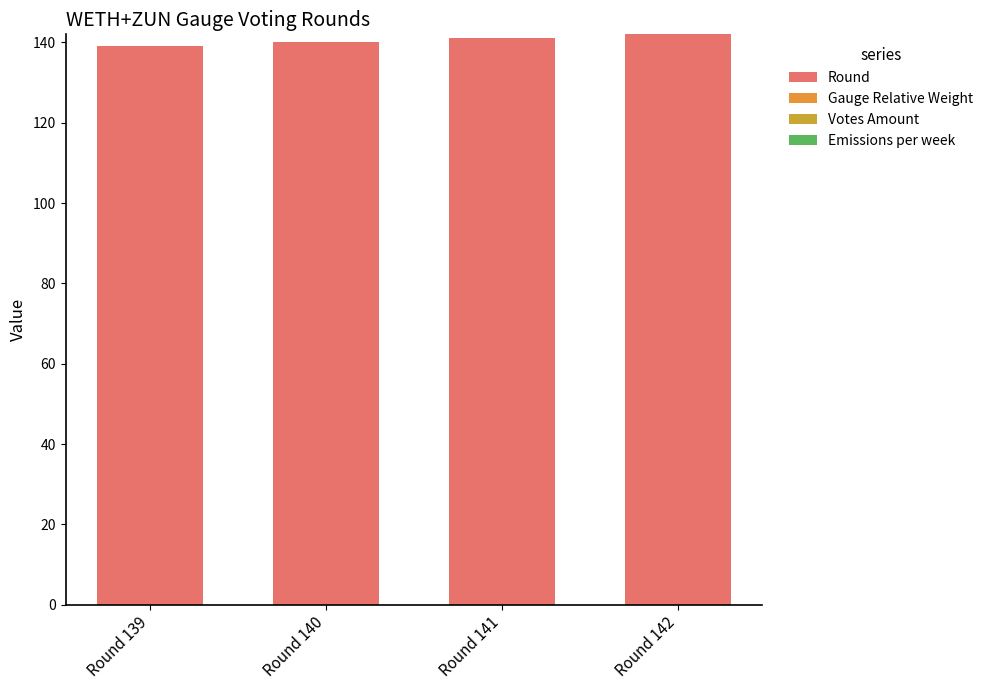

Which has a higher value, Round 142 or Round 139?

Round 142